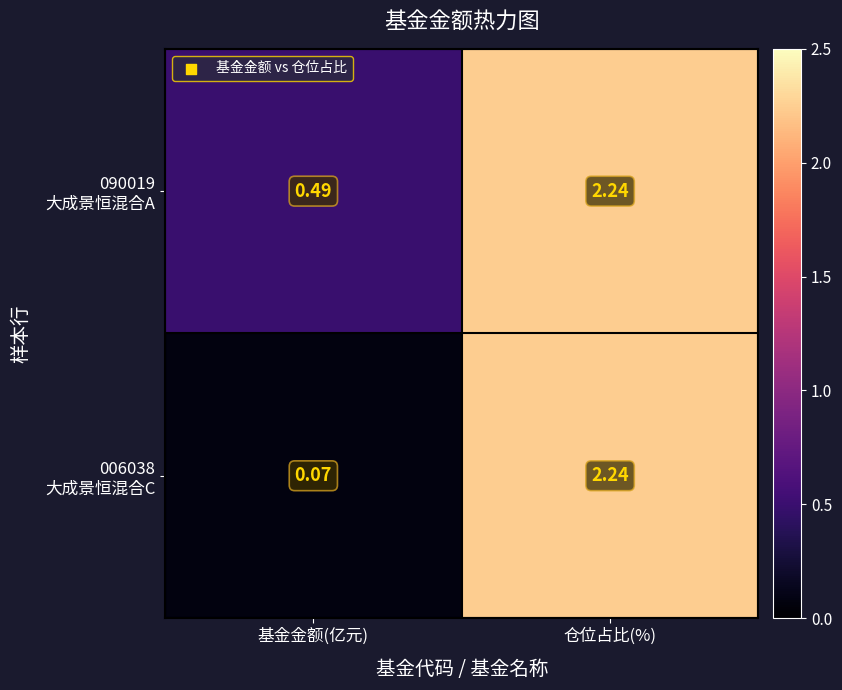

Which label corresponds to the largest value in the chart?

仓位占比(%)